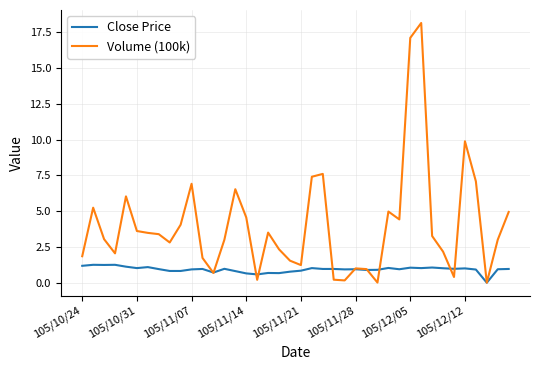

Rank the series by their average value, from lowest to highest.

Close Price, Volume (100k)